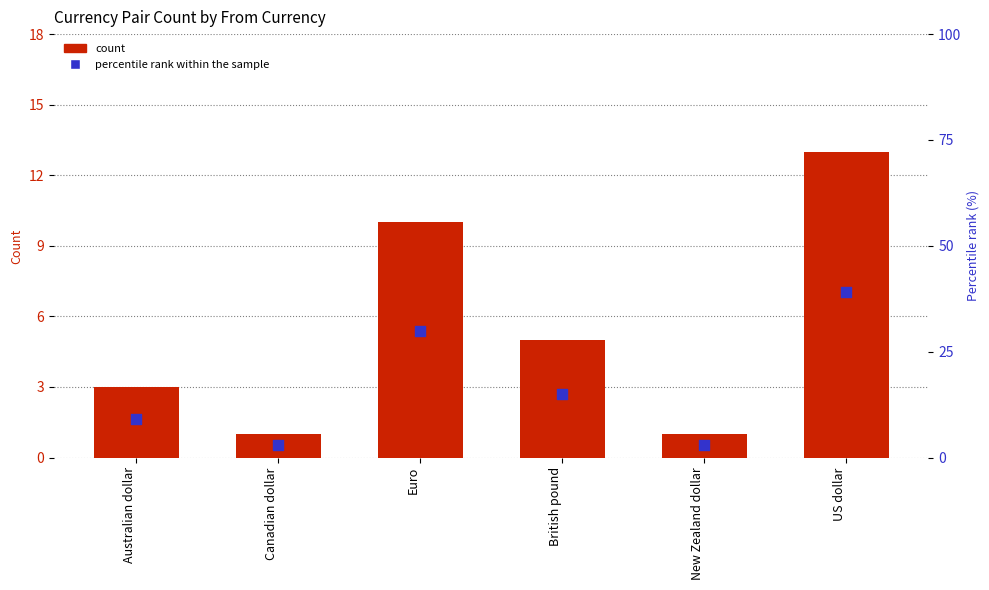

What is the total value across all series at Euro?

40